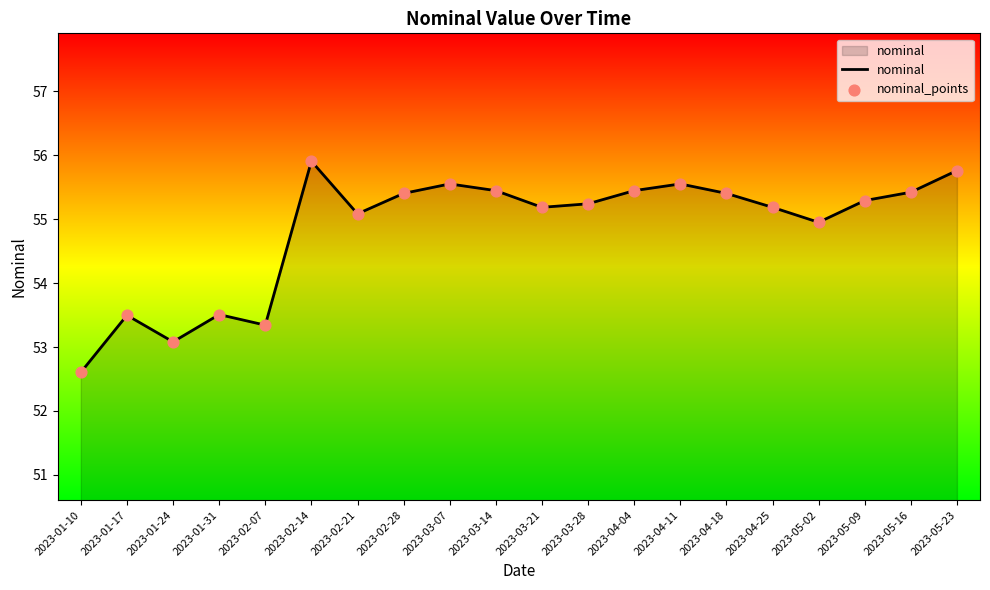

What is the ratio of the value at 2023-01-31 to the value at 2023-03-07?

1.0